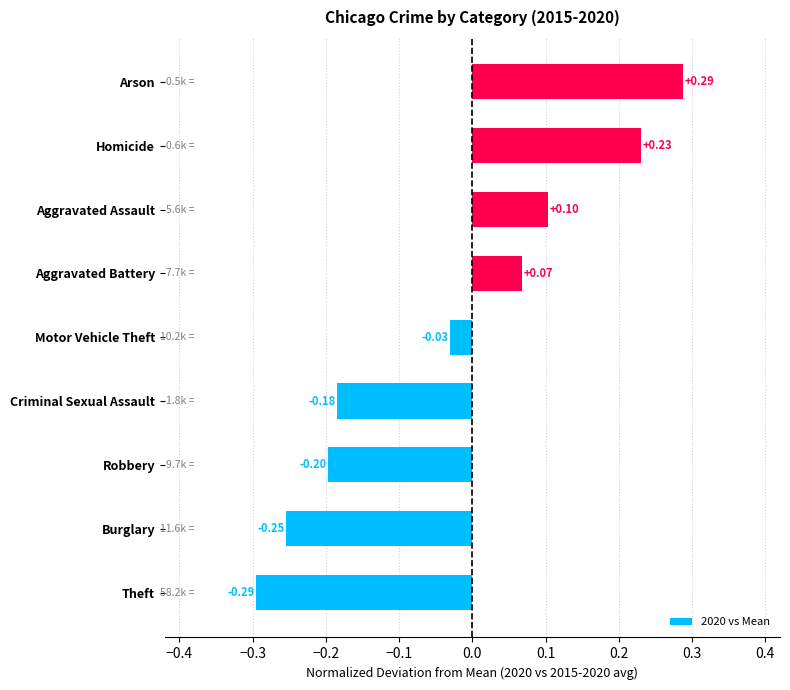

Where is the data nearest to the value 0?

Motor Vehicle Theft